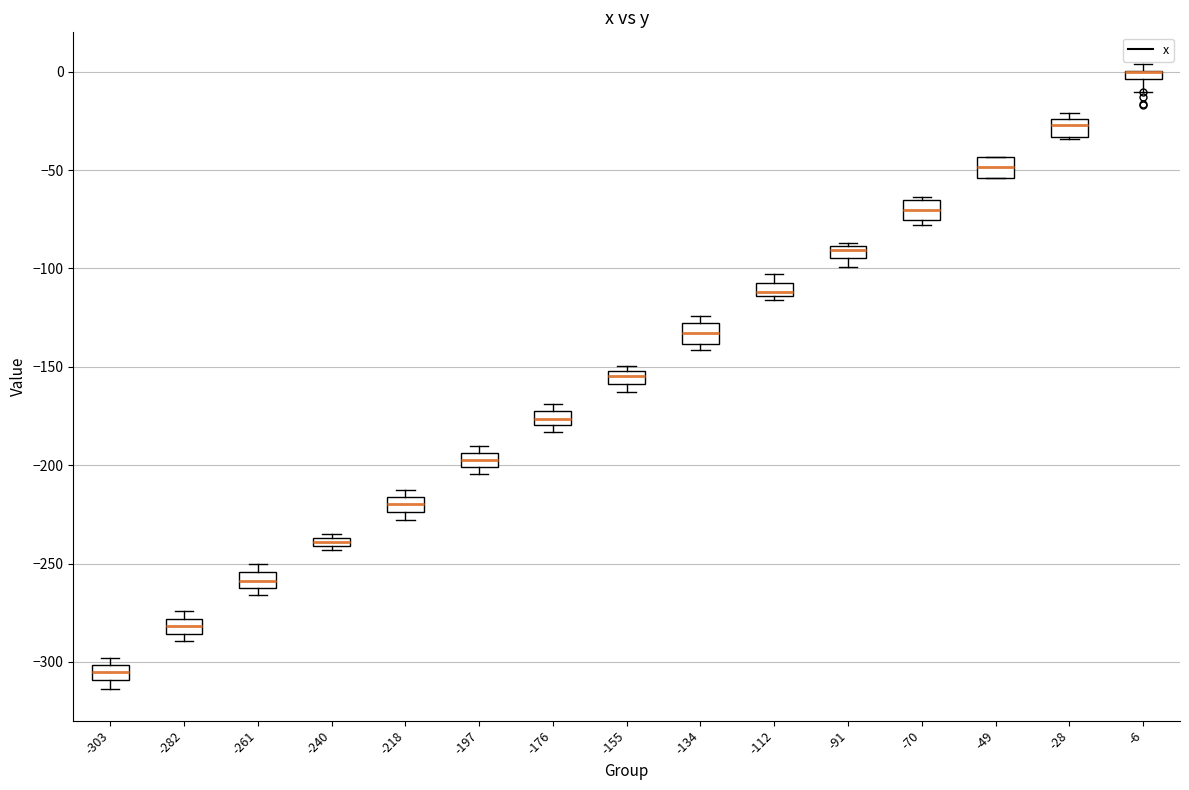

Where is the lower edge of the box at x = -91 on the y-axis? The values are not printed on the chart, so give them approximately, as read against the axis.

-95